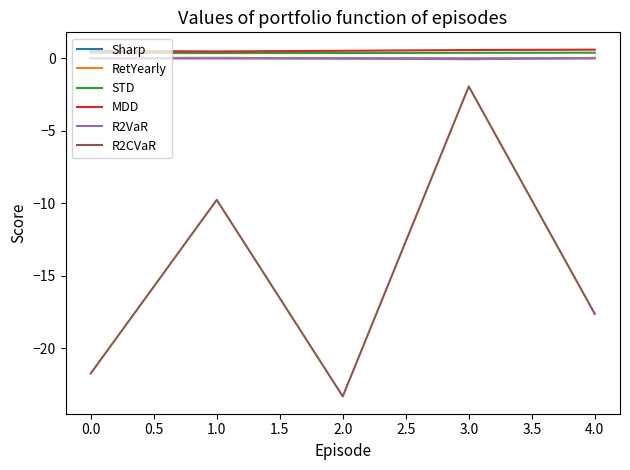

What is the smallest value displayed?

-23.3